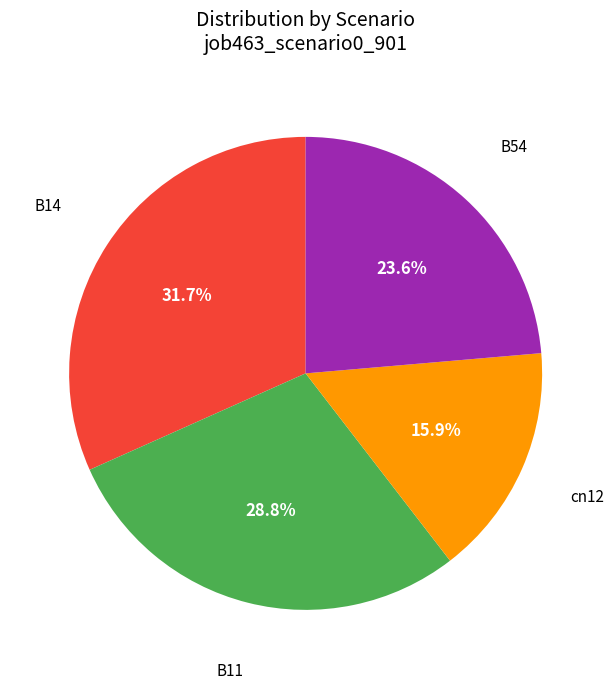

Is there a majority slice in this chart?

No